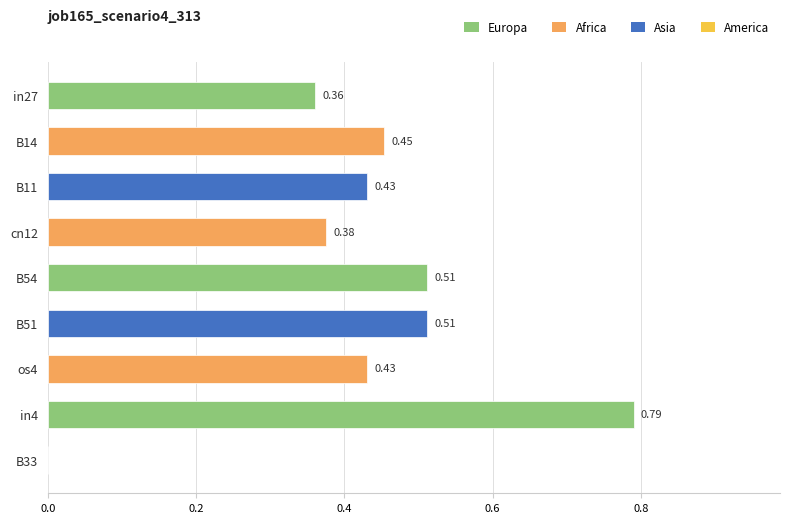

What is the sum of all values?

3.9